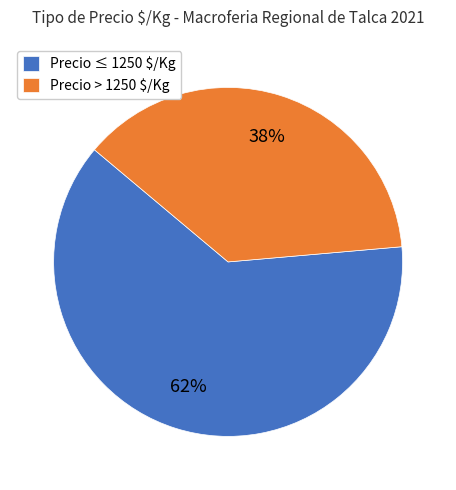

Which category has the biggest portion of the pie?

Precio ≤ 1250 $/Kg